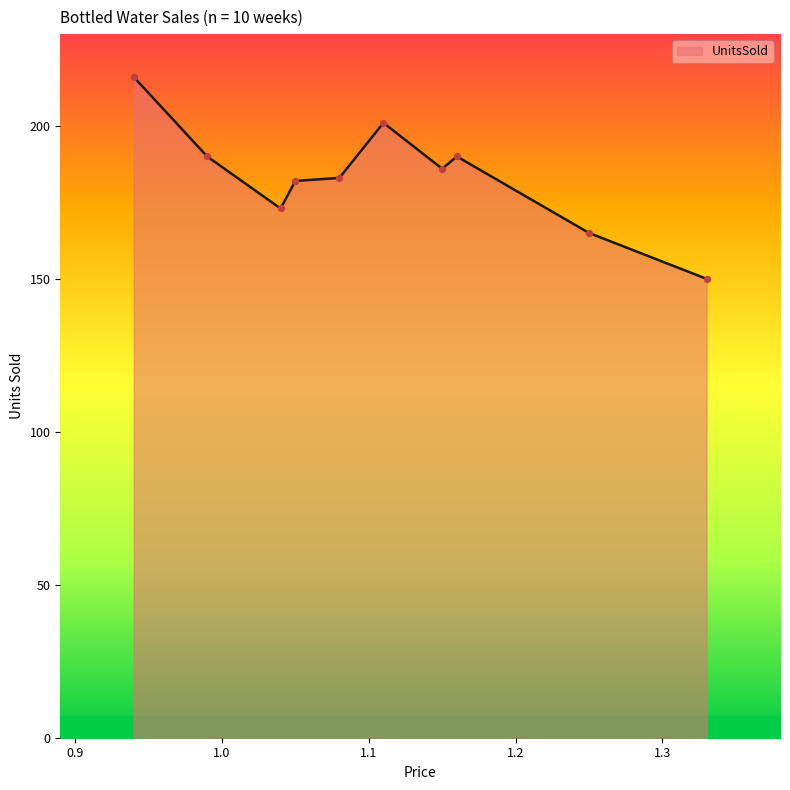

Approximately how many times larger is the value at 1.15 compared to 0.94?

0.9